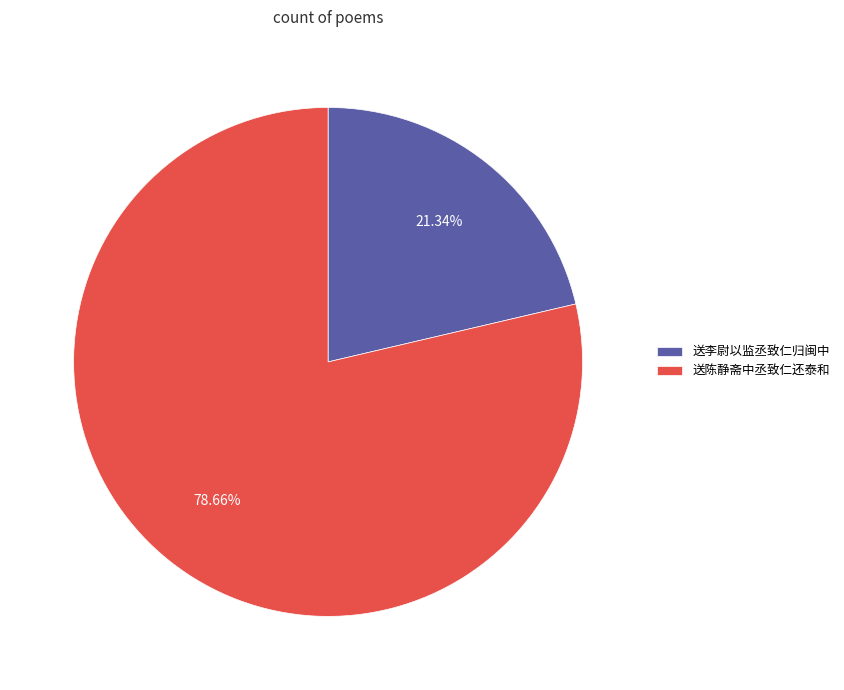

Approximately how many times larger is the value at 送陈静斋中丞致仁还泰和 compared to 送李尉以监丞致仁归闽中?

3.7